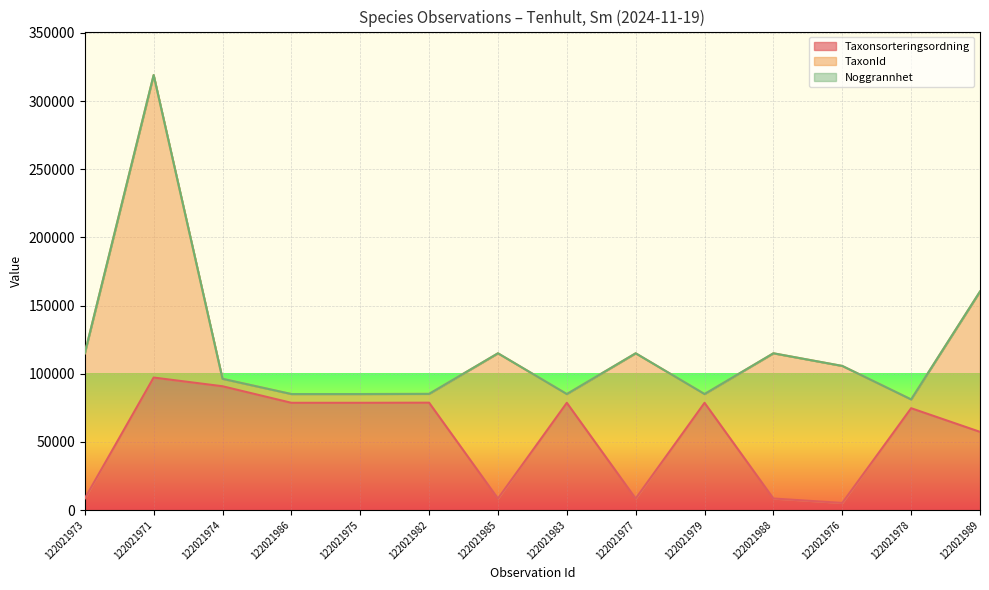

What is the value of the Taxonsorteringsordning point at the 9th from the left?

8430